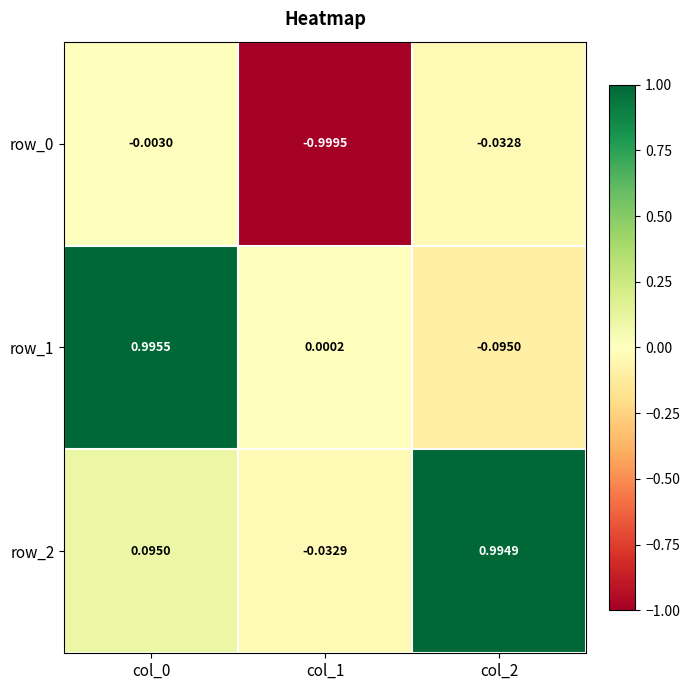

What value does the row_2 series have at col_0?

0.1